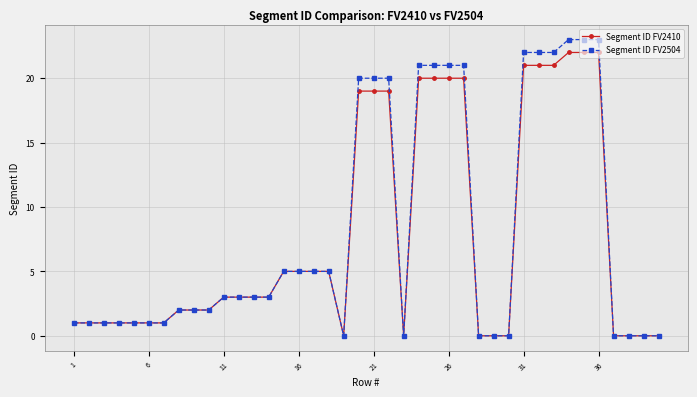

What is the average value of the Segment ID FV2504 series?

8